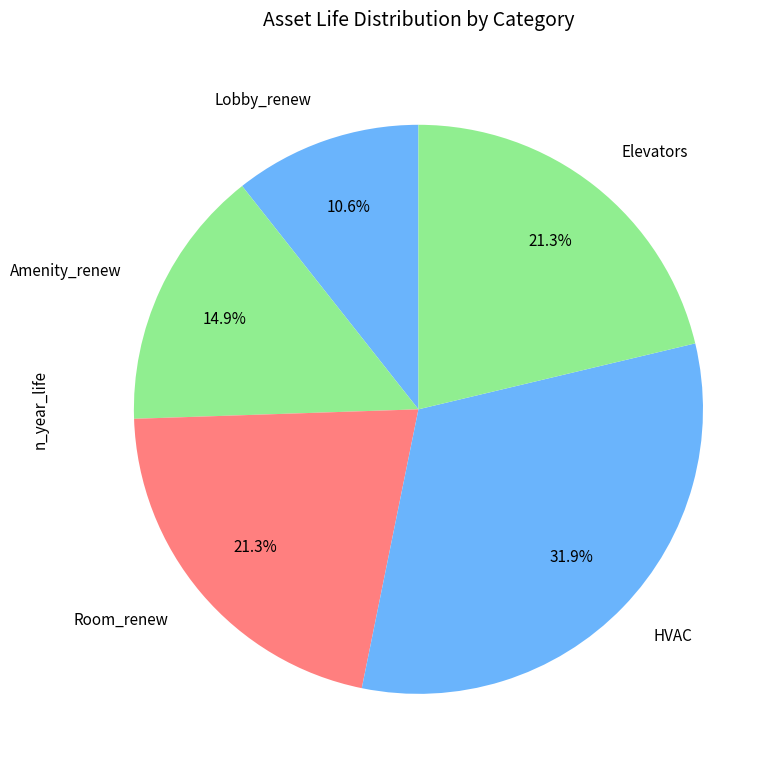

To the nearest percent, what portion does Lobby_renew represent?

11%